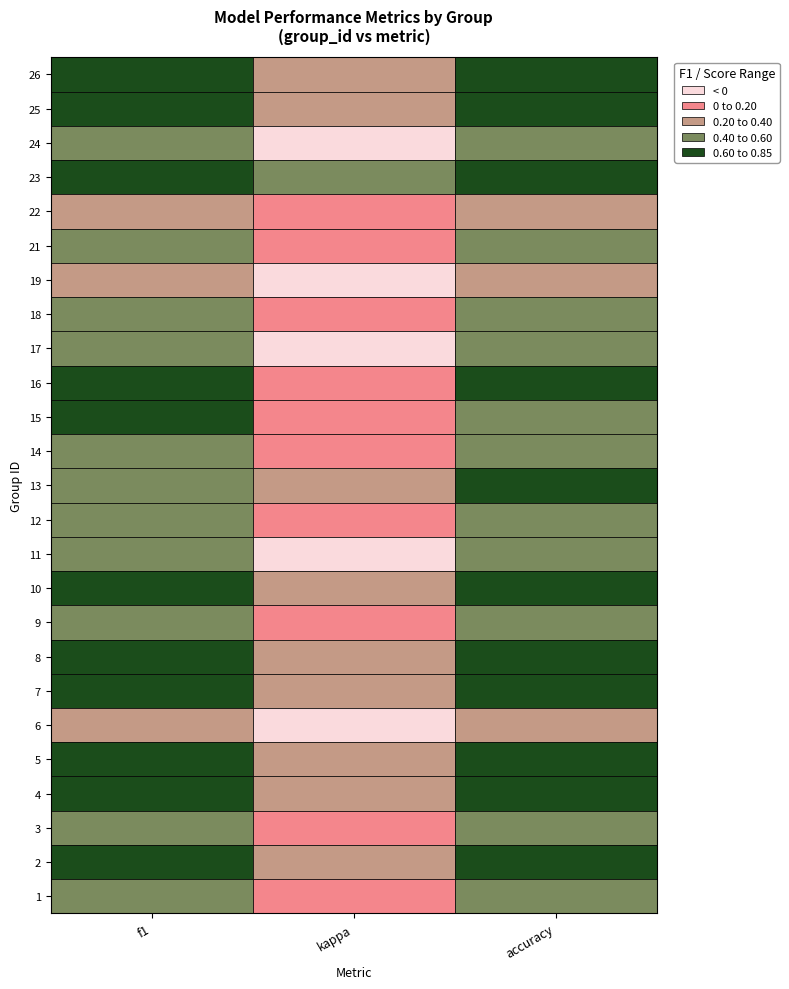

What is the sum of all values?

13.9